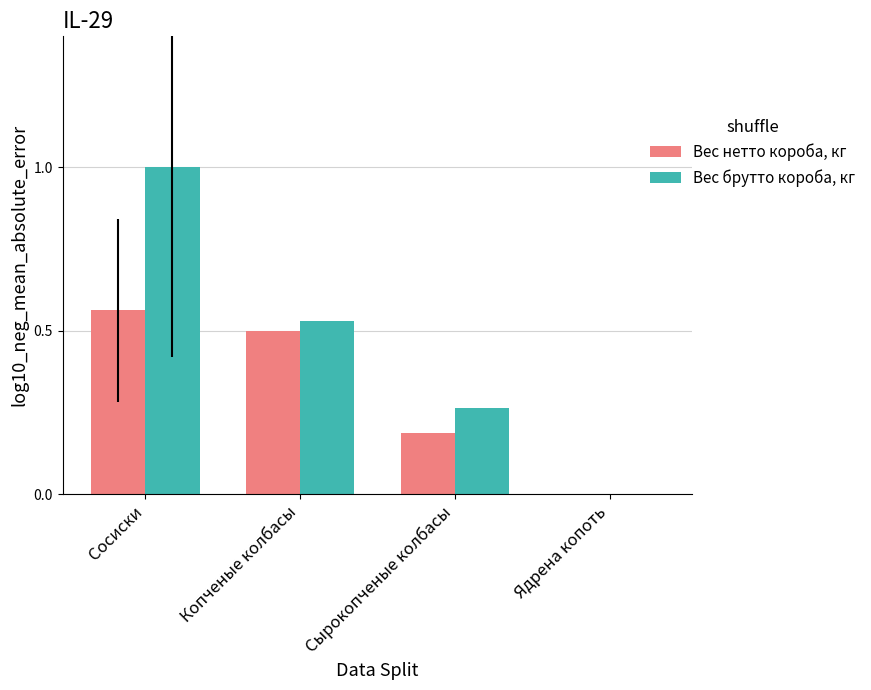

Which series has the largest range (max minus min)?

Вес брутто короба, кг